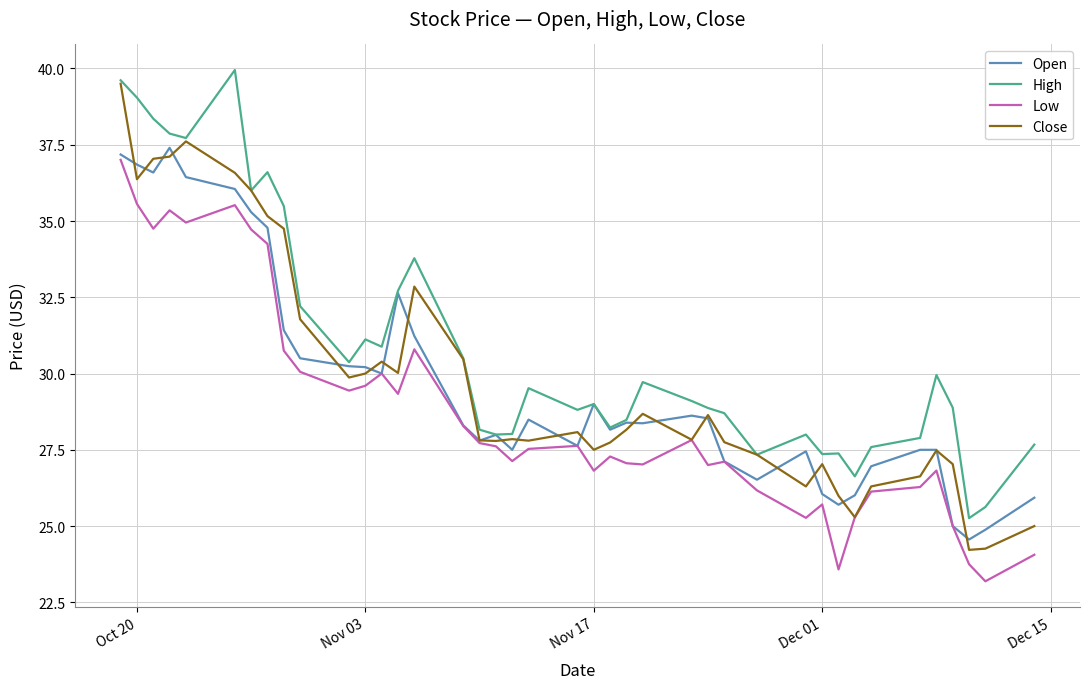

How many lines are shown in the chart?

4